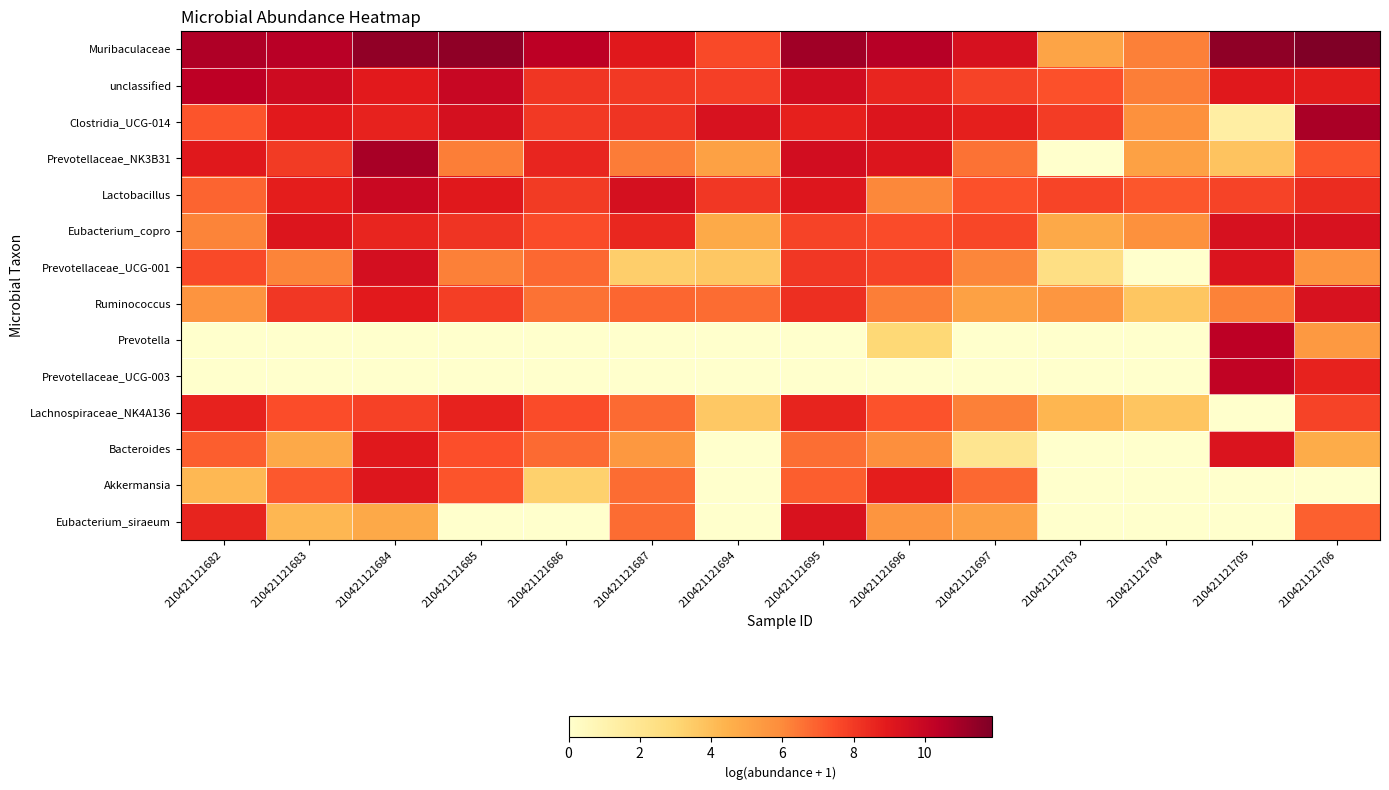

Reading left to right, transcribe all the data shown in this chart.

Muribaculaceae: 210421121682=10.7	210421121683=10.5	210421121684=11.4	210421121685=11.5	210421121686=10.4	210421121687=9.0	210421121694=7.6	210421121695=11.1	210421121696=10.5	210421121697=9.4	210421121703=5.0	210421121704=6.2	210421121705=11.5	210421121706=11.9
unclassified: 210421121682=10.3	210421121683=9.8	210421121684=9.0	210421121685=10.0	210421121686=8.1	210421121687=8.0	210421121694=7.8	210421121695=9.6	210421121696=8.6	210421121697=7.8	210421121703=7.3	210421121704=6.3	210421121705=9.0	210421121706=8.8
Clostridia_UCG-014: 210421121682=7.3	210421121683=9.0	210421121684=8.7	210421121685=9.5	210421121686=8.0	210421121687=8.1	210421121694=9.4	210421121695=8.7	210421121696=9.2	210421121697=8.7	210421121703=7.9	210421121704=5.8	210421121705=1.4	210421121706=10.9
Prevotellaceae_NK3B31: 210421121682=9.0	210421121683=8.0	210421121684=10.9	210421121685=6.3	210421121686=8.6	210421121687=6.3	210421121694=5.1	210421121695=9.6	210421121696=9.2	210421121697=6.6	210421121703=0.0	210421121704=5.1	210421121705=3.8	210421121706=7.3
Lactobacillus: 210421121682=6.9	210421121683=8.8	210421121684=9.9	210421121685=9.0	210421121686=8.0	210421121687=9.5	210421121694=8.1	210421121695=9.1	210421121696=6.1	210421121697=7.3	210421121703=7.7	210421121704=7.2	210421121705=7.7	210421121706=8.4
Eubacterium_copro: 210421121682=6.2	210421121683=9.2	210421121684=8.6	210421121685=8.1	210421121686=7.5	210421121687=8.5	210421121694=4.8	210421121695=7.7	210421121696=7.5	210421121697=7.6	210421121703=4.8	210421121704=5.8	210421121705=9.4	210421121706=9.4
Prevotellaceae_UCG-001: 210421121682=7.6	210421121683=6.1	210421121684=9.5	210421121685=6.2	210421121686=6.8	210421121687=3.4	210421121694=3.6	210421121695=8.1	210421121696=7.7	210421121697=6.1	210421121703=2.5	210421121704=0.0	210421121705=9.2	210421121706=5.6
Ruminococcus: 210421121682=5.6	210421121683=8.0	210421121684=8.9	210421121685=7.9	210421121686=6.6	210421121687=6.9	210421121694=6.7	210421121695=8.3	210421121696=6.3	210421121697=5.1	210421121703=5.6	210421121704=3.7	210421121705=6.2	210421121706=9.4
Prevotella: 210421121682=0.0	210421121683=0.0	210421121684=0.0	210421121685=0.0	210421121686=0.0	210421121687=0.0	210421121694=0.0	210421121695=0.0	210421121696=2.9	210421121697=0.0	210421121703=0.0	210421121704=0.0	210421121705=10.4	210421121706=5.5
Prevotellaceae_UCG-003: 210421121682=0.0	210421121683=0.0	210421121684=0.0	210421121685=0.0	210421121686=0.0	210421121687=0.0	210421121694=0.0	210421121695=0.0	210421121696=0.0	210421121697=0.0	210421121703=0.0	210421121704=0.0	210421121705=10.2	210421121706=8.7
Lachnospiraceae_NK4A136: 210421121682=8.7	210421121683=7.4	210421121684=7.8	210421121685=8.6	210421121686=7.5	210421121687=6.7	210421121694=3.6	210421121695=8.6	210421121696=7.3	210421121697=6.2	210421121703=4.3	210421121704=3.8	210421121705=0.0	210421121706=7.7
Bacteroides: 210421121682=7.0	210421121683=4.8	210421121684=9.0	210421121685=7.4	210421121686=6.8	210421121687=5.5	210421121694=0.0	210421121695=6.7	210421121696=5.8	210421121697=2.1	210421121703=0.0	210421121704=0.0	210421121705=9.2	210421121706=4.7
Akkermansia: 210421121682=4.2	210421121683=7.2	210421121684=9.1	210421121685=7.3	210421121686=3.3	210421121687=6.7	210421121694=0.0	210421121695=7.0	210421121696=8.8	210421121697=6.8	210421121703=0.0	210421121704=0.0	210421121705=0.0	210421121706=0.0
Eubacterium_siraeum: 210421121682=8.6	210421121683=4.2	210421121684=4.8	210421121685=0.0	210421121686=0.0	210421121687=6.7	210421121694=0.0	210421121695=9.3	210421121696=5.6	210421121697=5.2	210421121703=0.0	210421121704=0.0	210421121705=0.0	210421121706=7.0